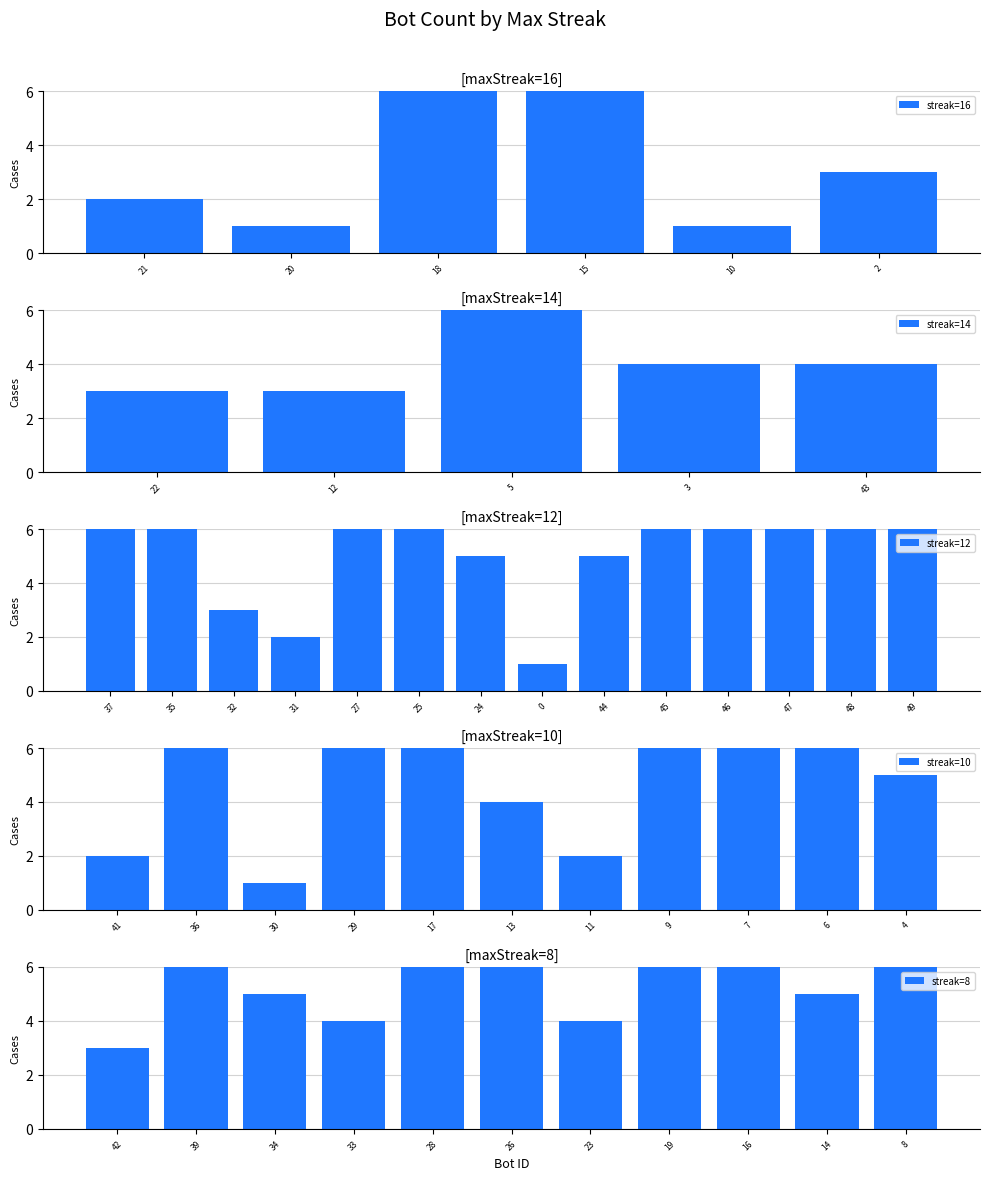

List the labels in order of value, largest first.

12, 10, 8, 16, 14